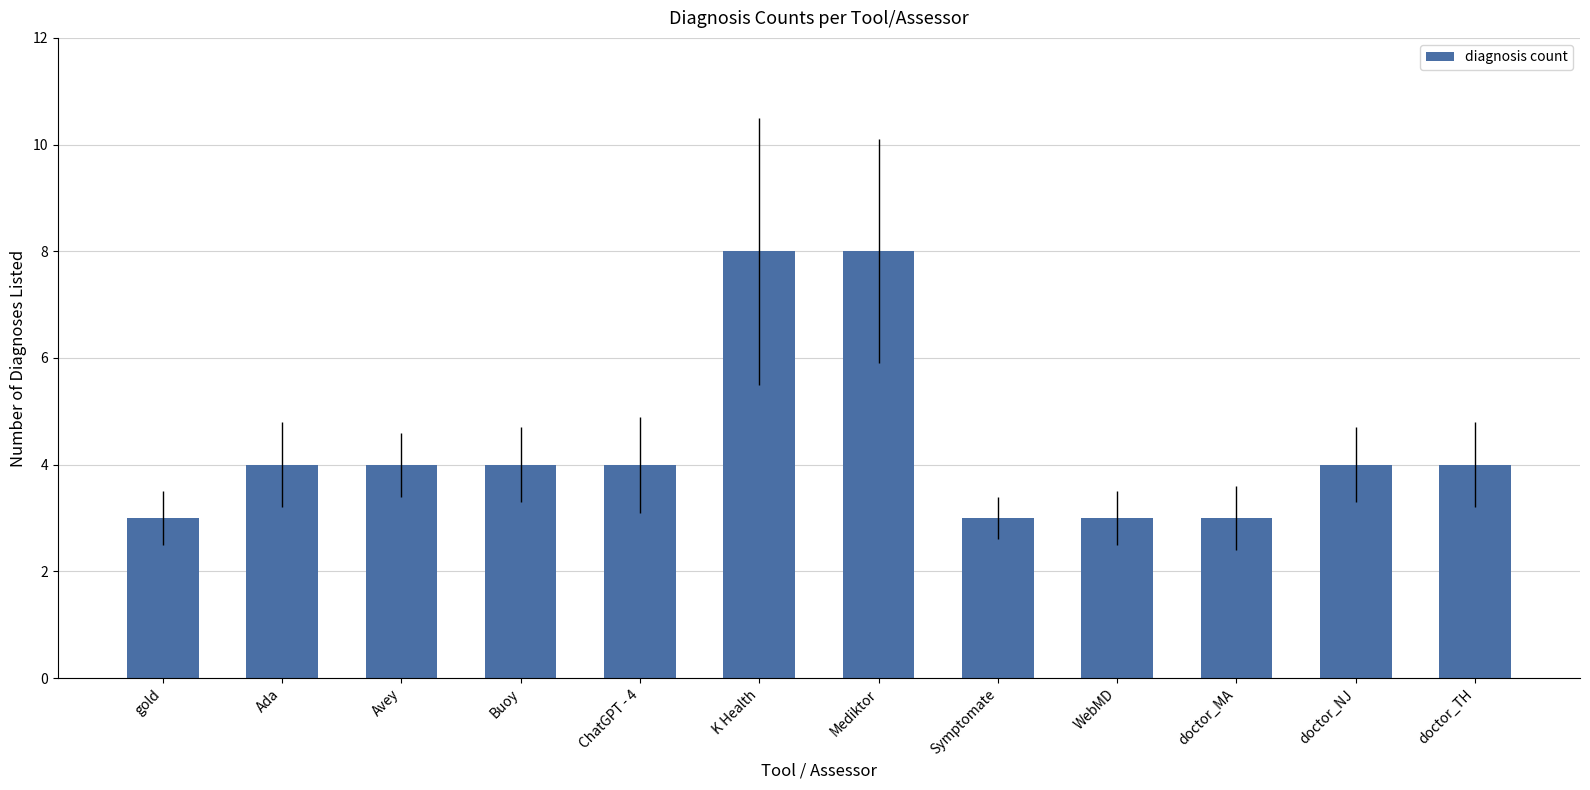

Approximately how many times larger is the value at doctor_NJ compared to Mediktor?

0.5